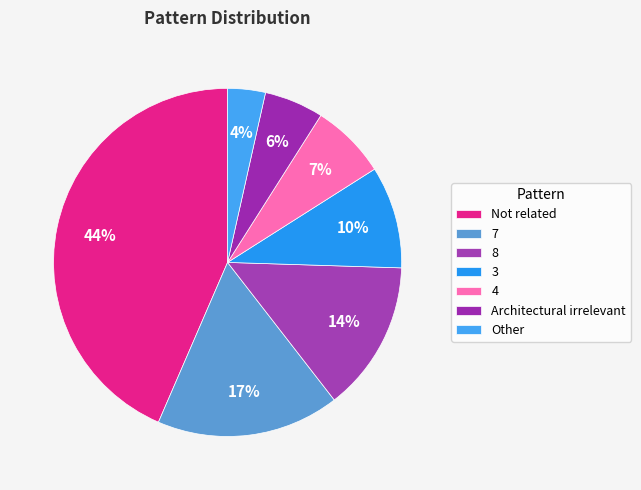

Which slice is the largest?

Not related